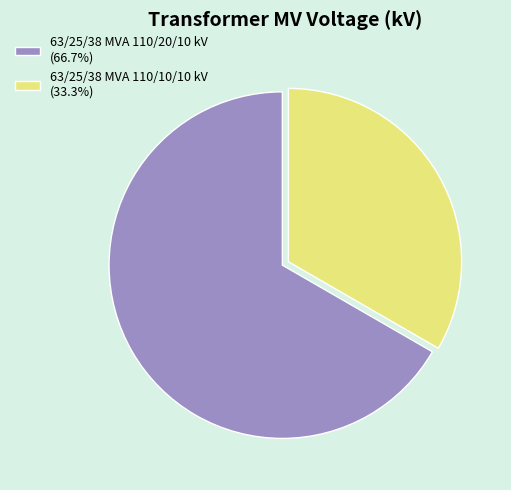

How many segments does this pie chart have?

2